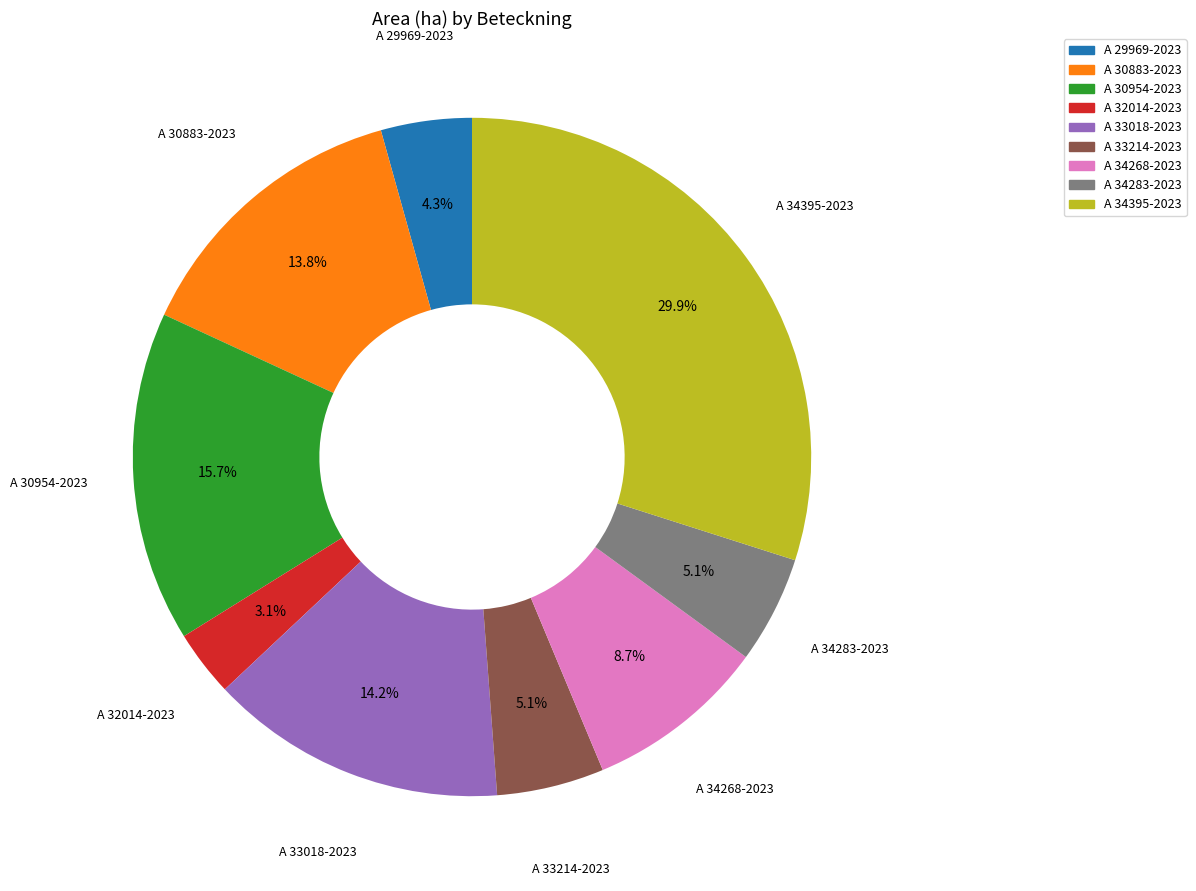

What percentage is the A 33018-2023 slice, to the nearest percent?

14%